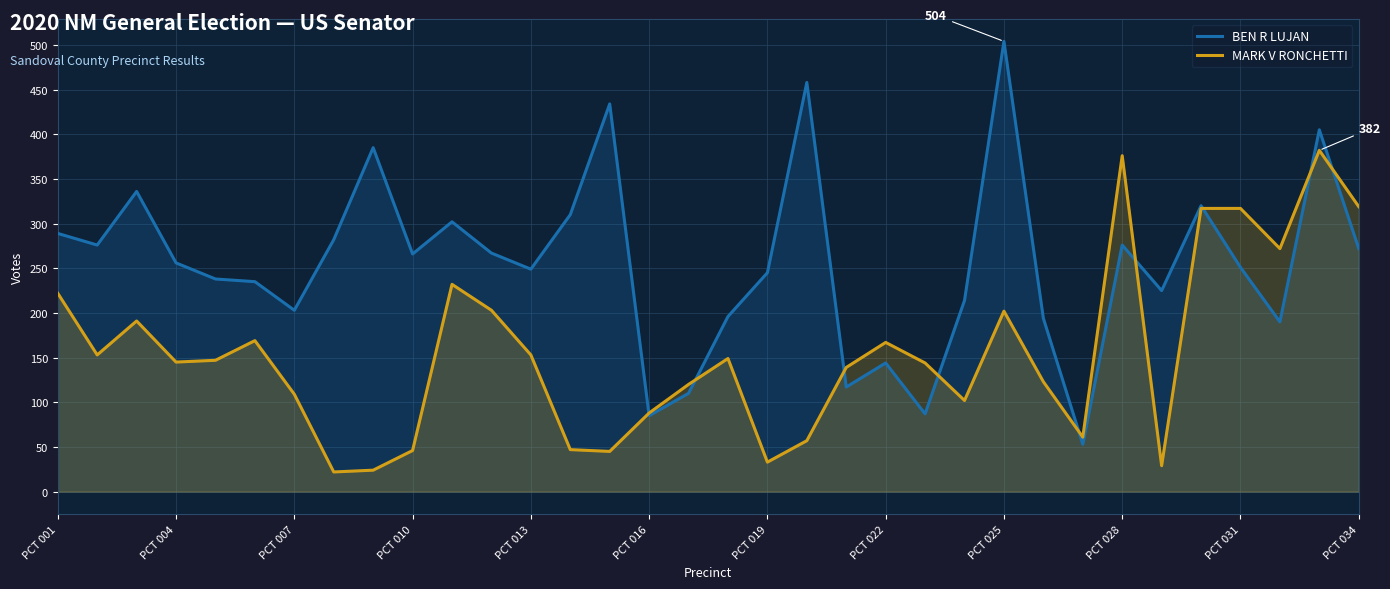

What are all the series names shown in the legend?

BEN R LUJAN, MARK V RONCHETTI